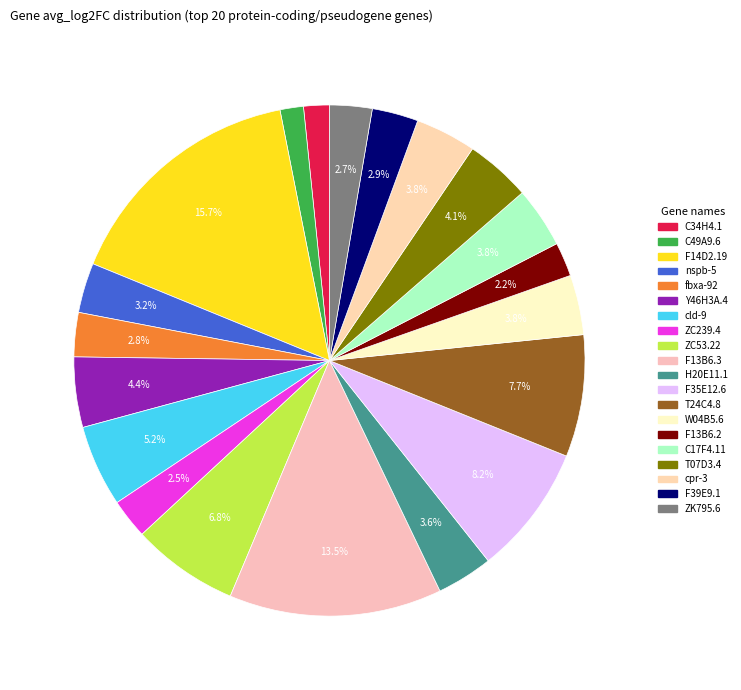

Combined, do ZK795.6 and nspb-5 account for over 50%?

No